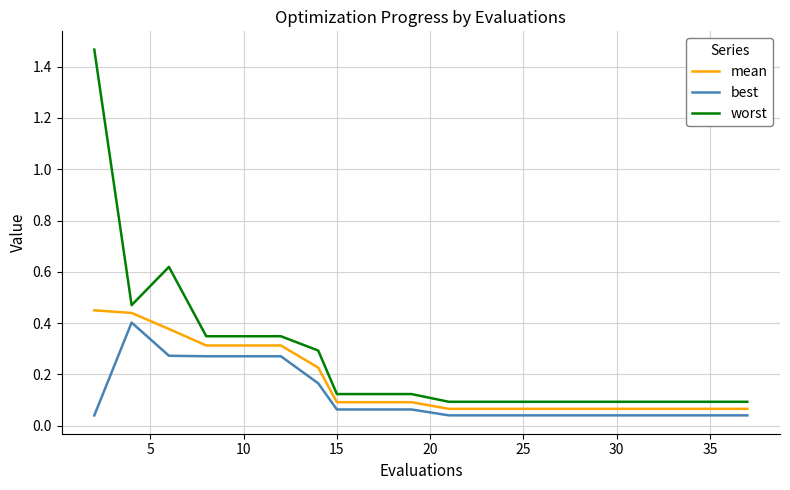

What is the difference between the maximum and minimum values in the worst series?

1.4